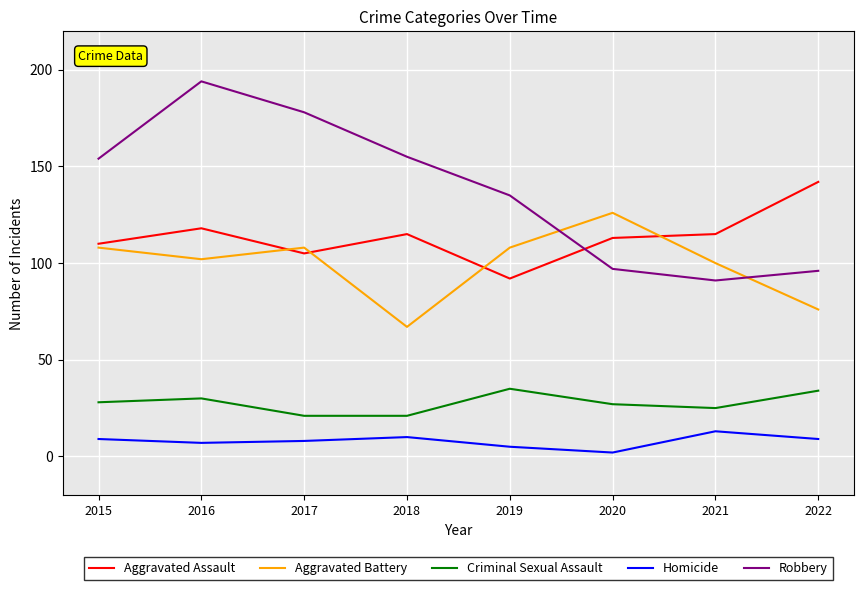

What is the highest value of the Robbery series?

194